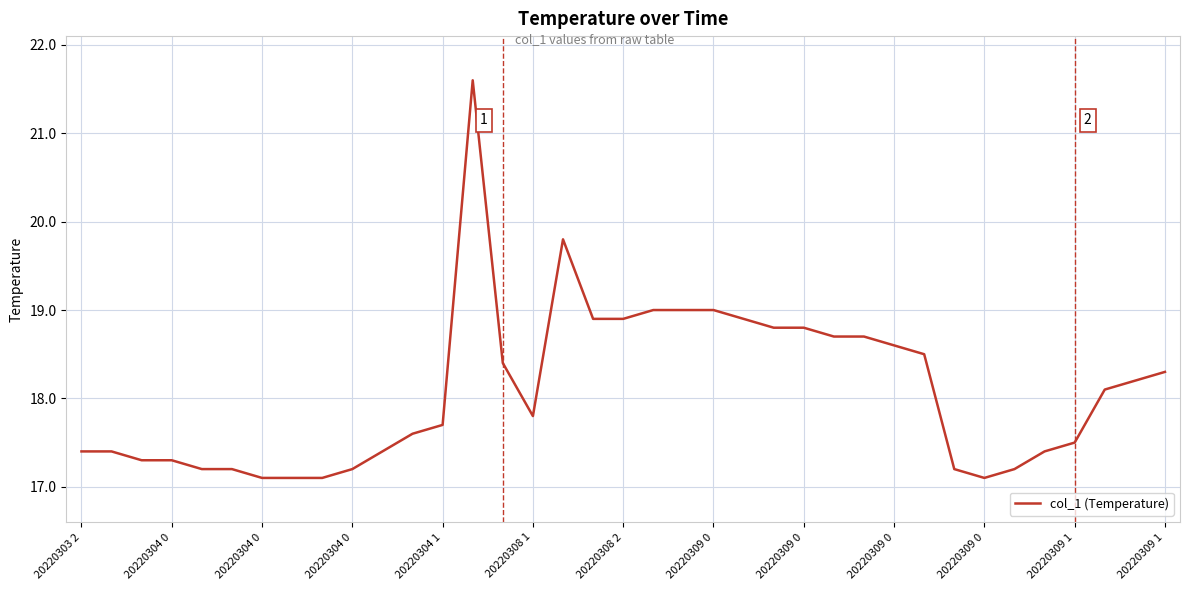

Does the chart display data point markers on the line(s)?

No